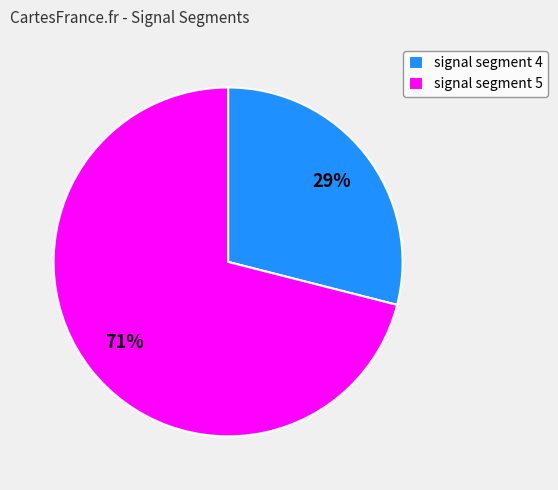

Count the number of slices in the pie.

2